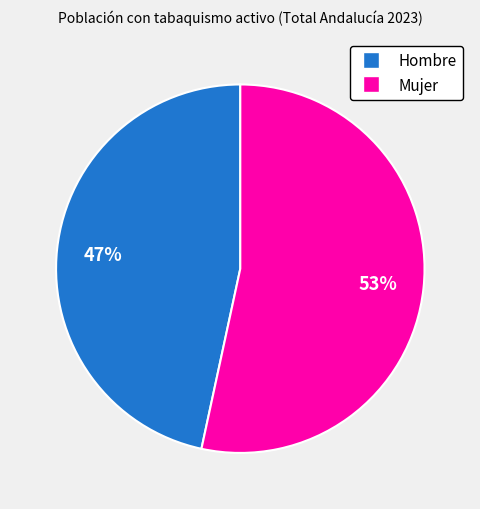

Does any single category account for the majority?

Yes